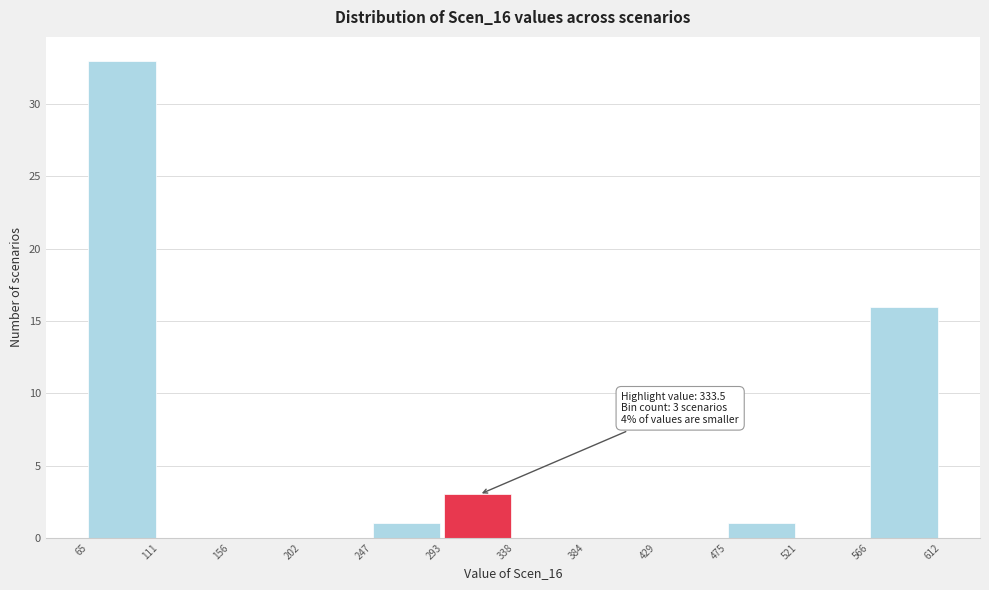

Over which range of the x-axis is the bar tallest?

65 to 111